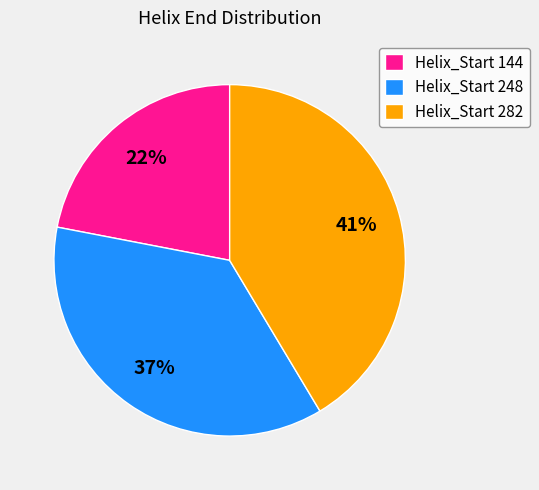

Which has a higher value, Helix_Start 248 or Helix_Start 144?

Helix_Start 248